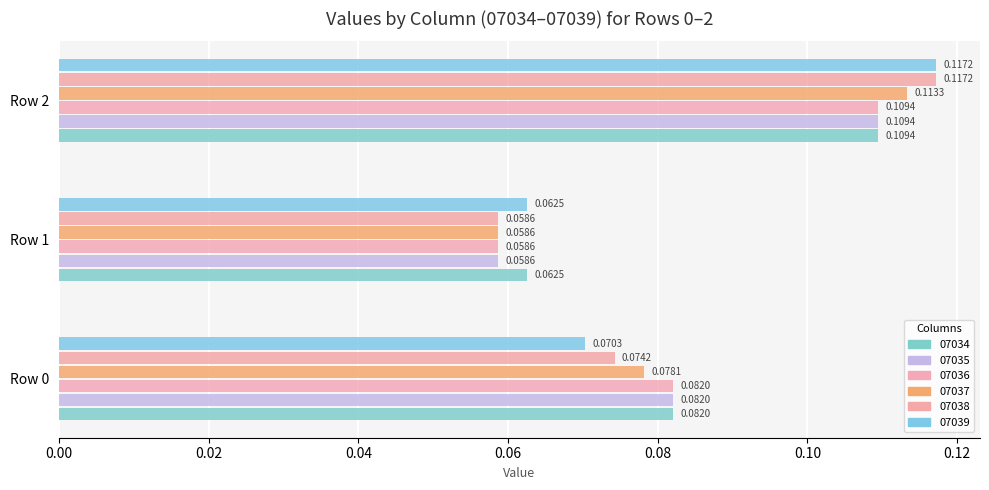

The 07035 series shows 0.1 at Row 0. True or false?

False